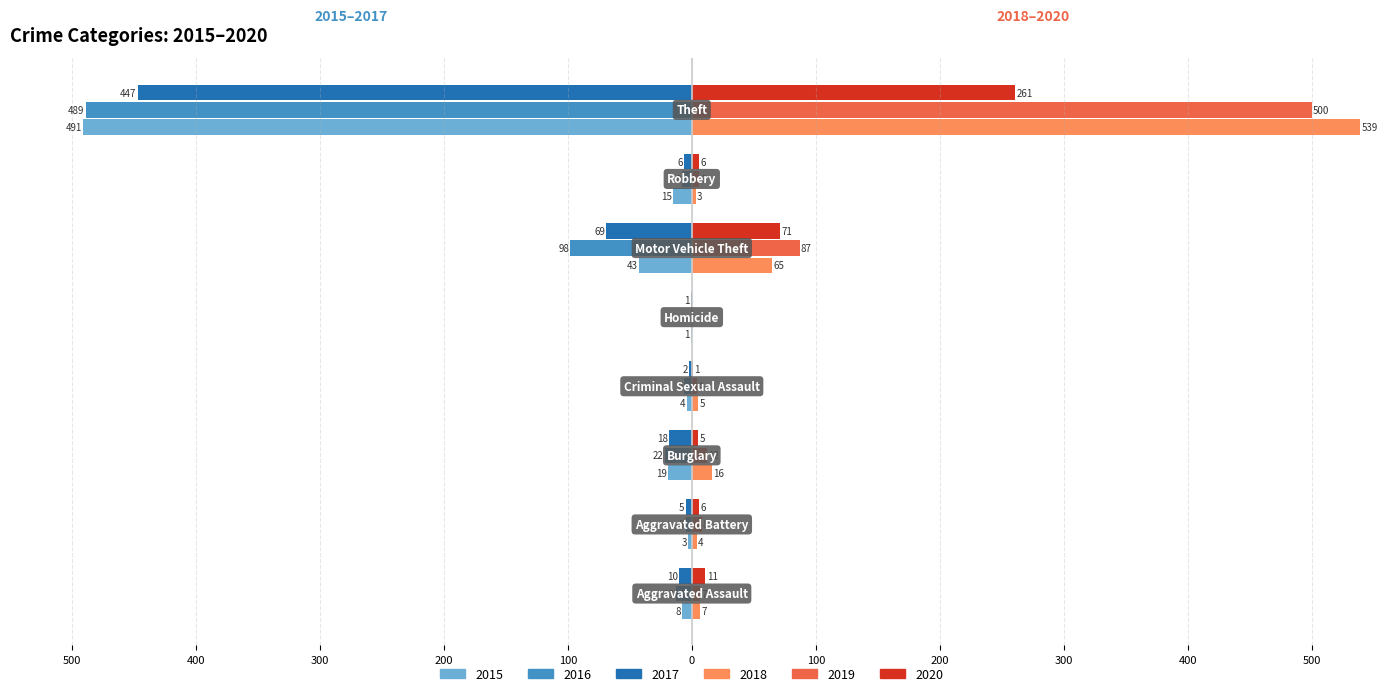

What are all the series names shown in the legend?

2015, 2016, 2017, 2018, 2019, 2020